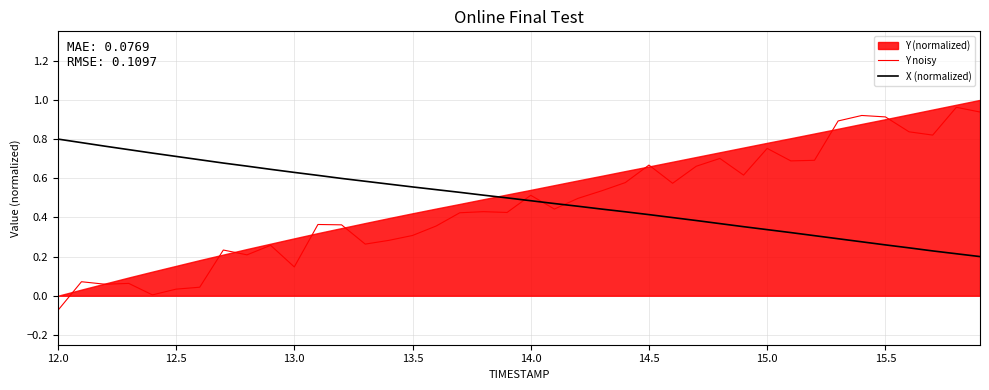

True or false: X (normalized) and Y noisy cross at least once.

True